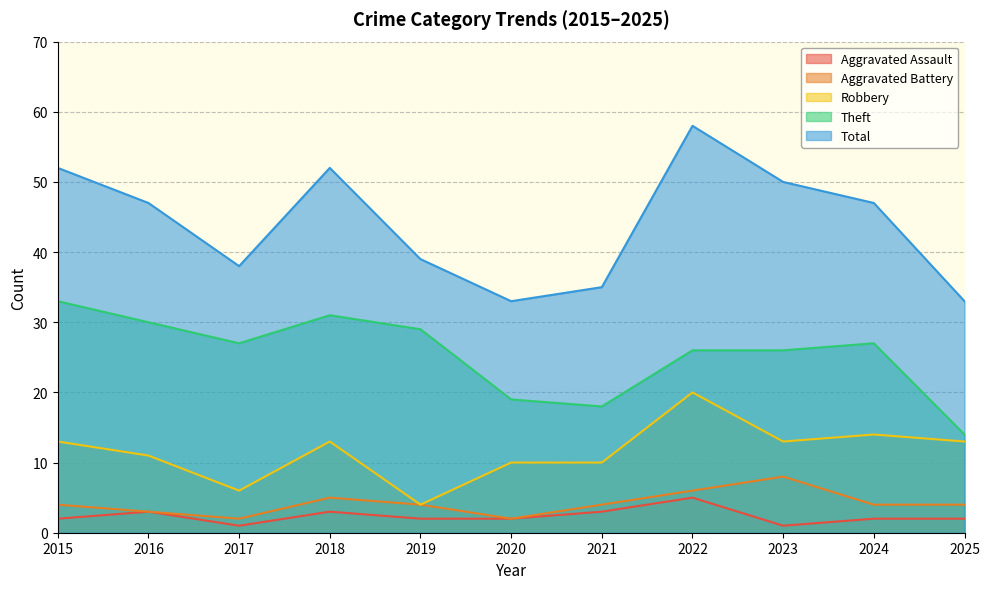

What is the sum of all Aggravated Assault values?

26